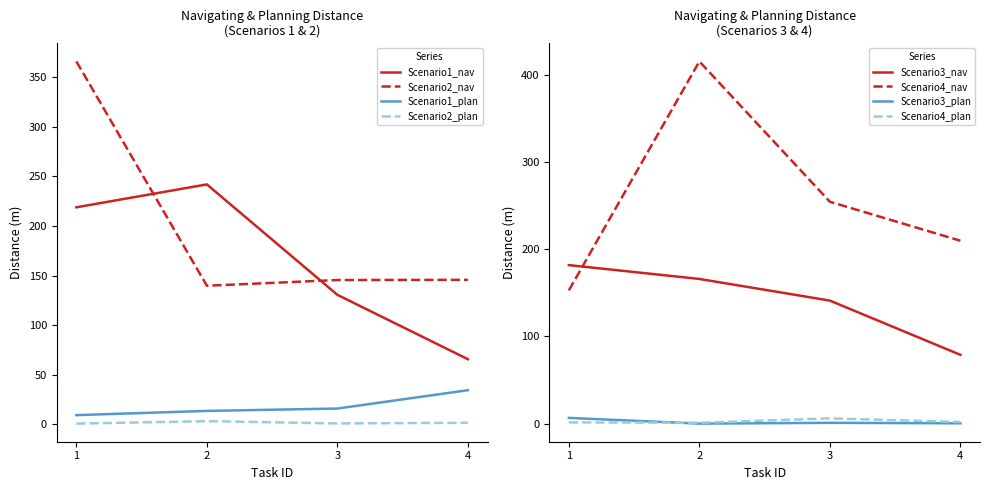

True or false: Scenario2_plan and Scenario2_nav intersect in this chart.

False